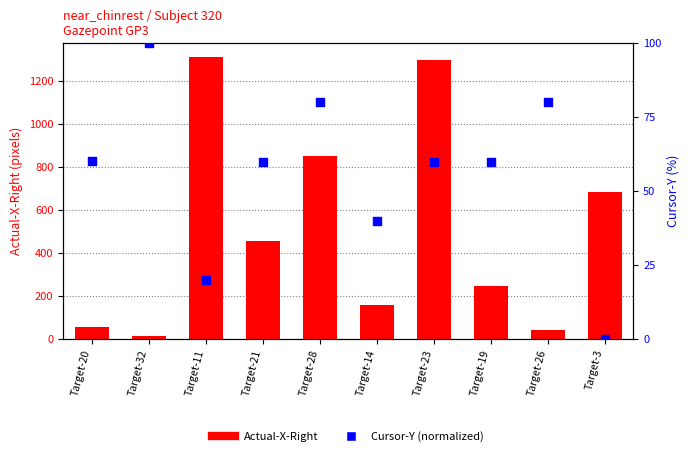

At which category is the sum across all series the highest?

Target-23